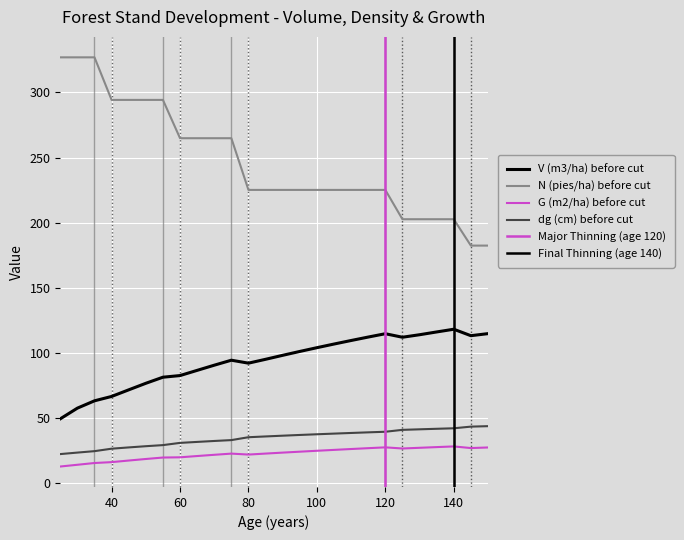

What is the average value of the G (m2/ha) before cut series?

22.4